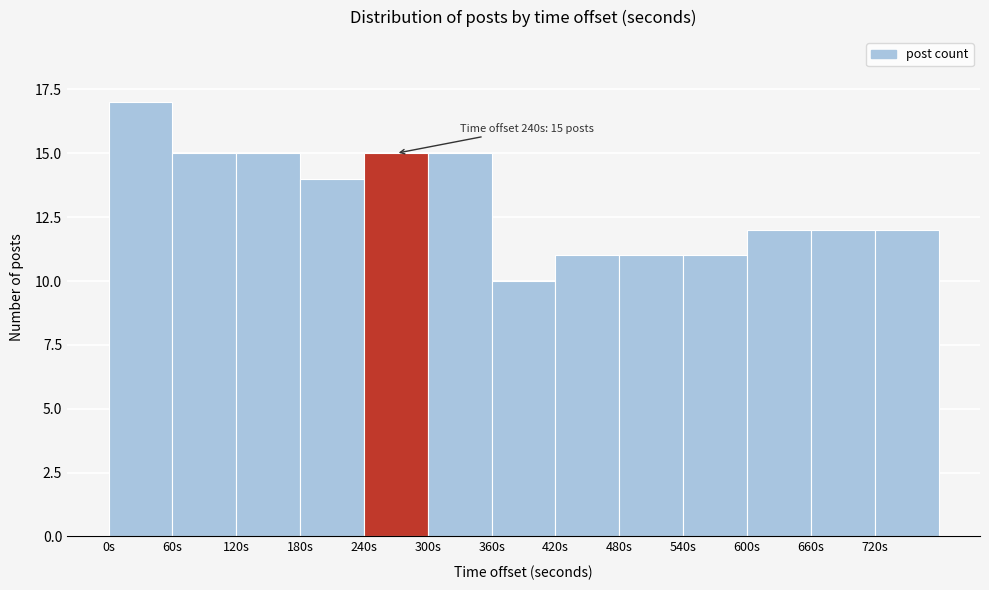

Over which range of the x-axis is the bar tallest?

0 to 60